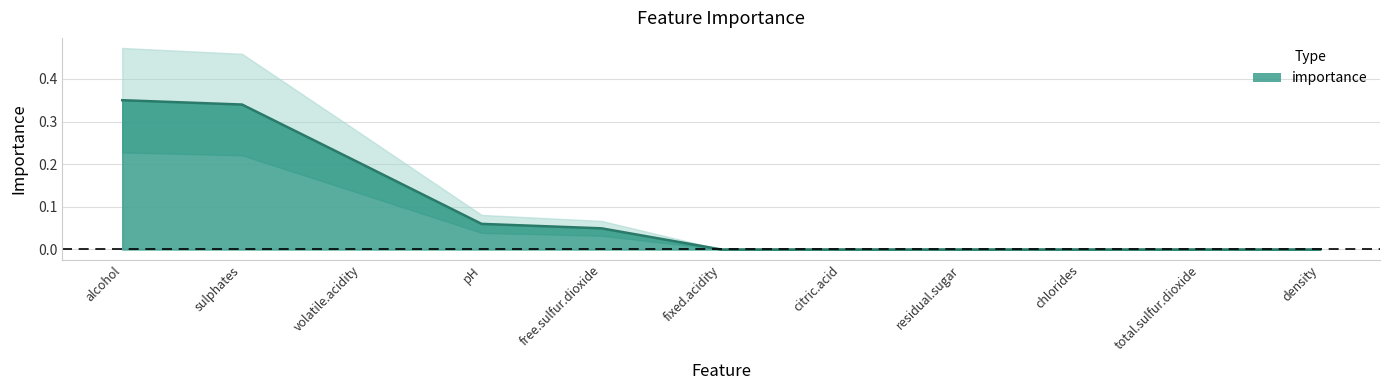

Which category has the lowest value across all series?

fixed.acidity